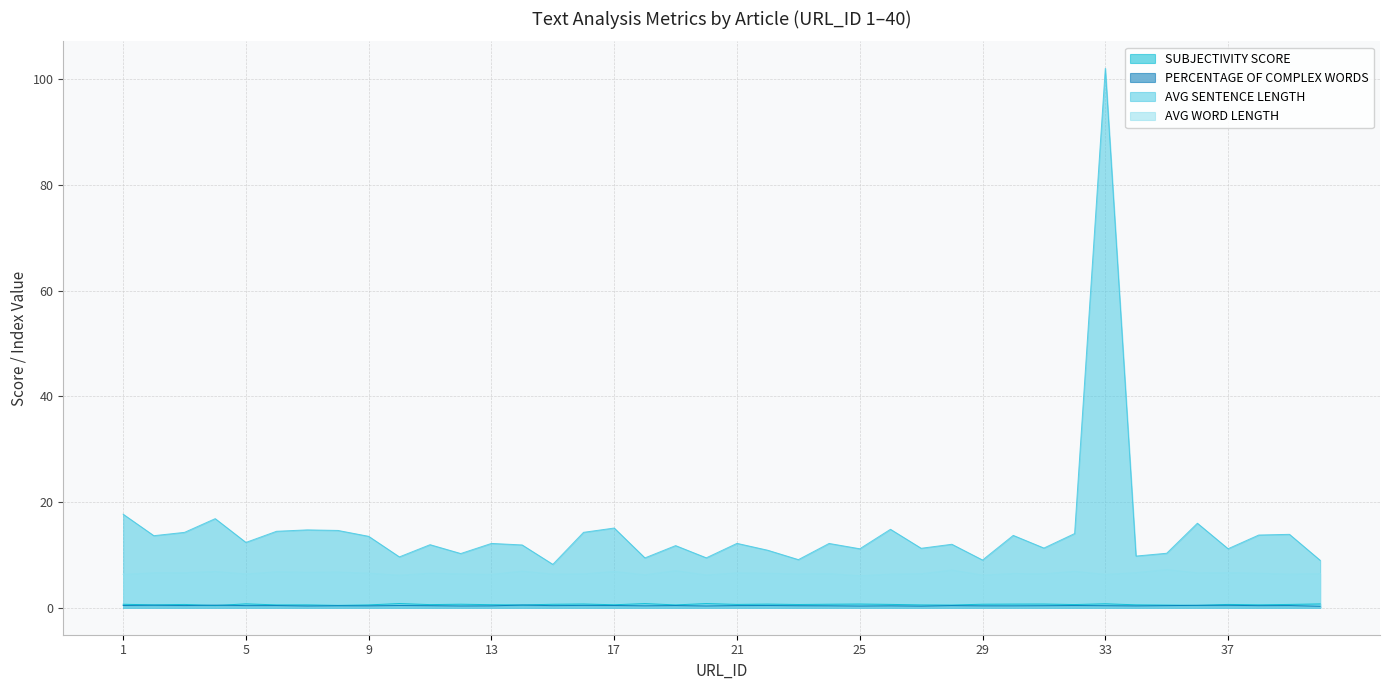

What are all the series names shown in the legend?

SUBJECTIVITY SCORE, PERCENTAGE OF COMPLEX WORDS, AVG SENTENCE LENGTH, AVG WORD LENGTH